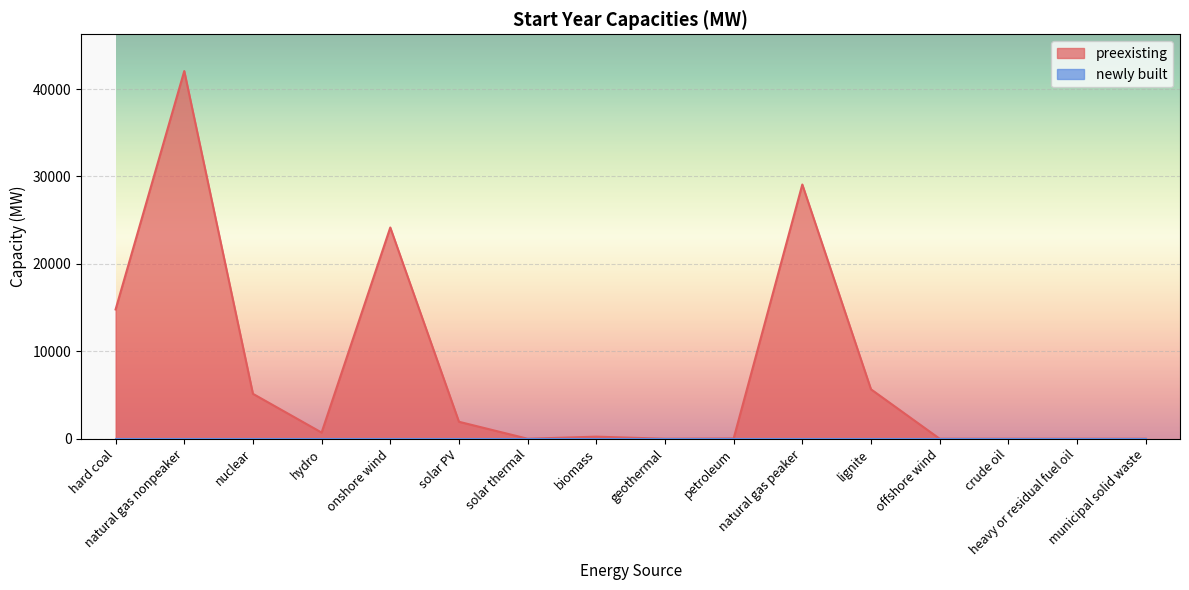

Reading left to right, extract all data points from this chart.

14788.3	42058.0	5138.6	707.3	24162.3	1941.7	0.0	238.4	0.0	29.1	29079.4	5655.2	0.0	0.0	0.0	0.0